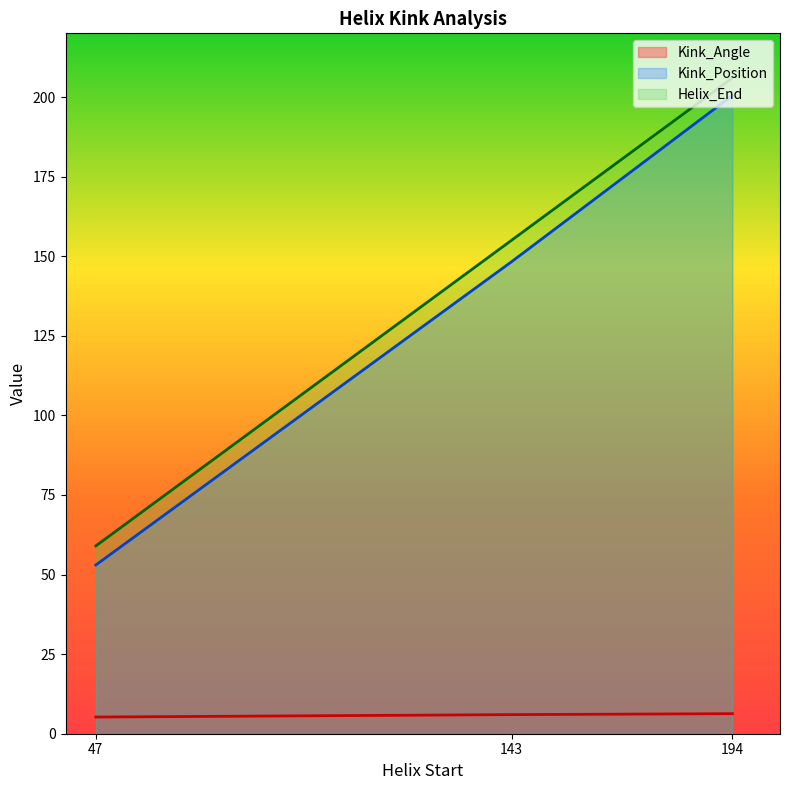

Which label corresponds to the largest value in the chart?

194